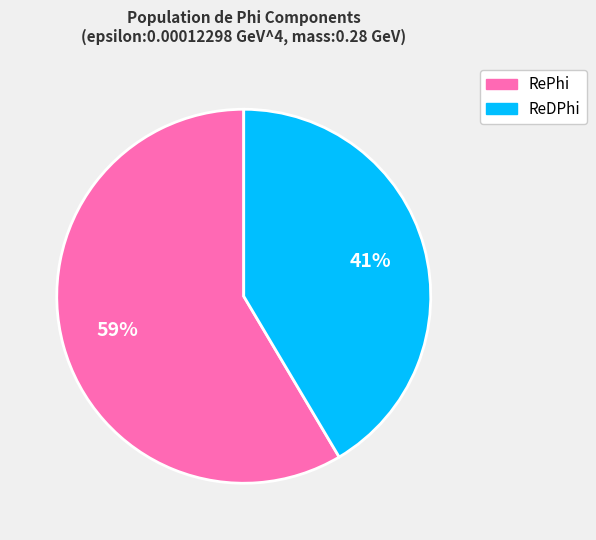

Is there any slice that represents more than half of the pie?

Yes